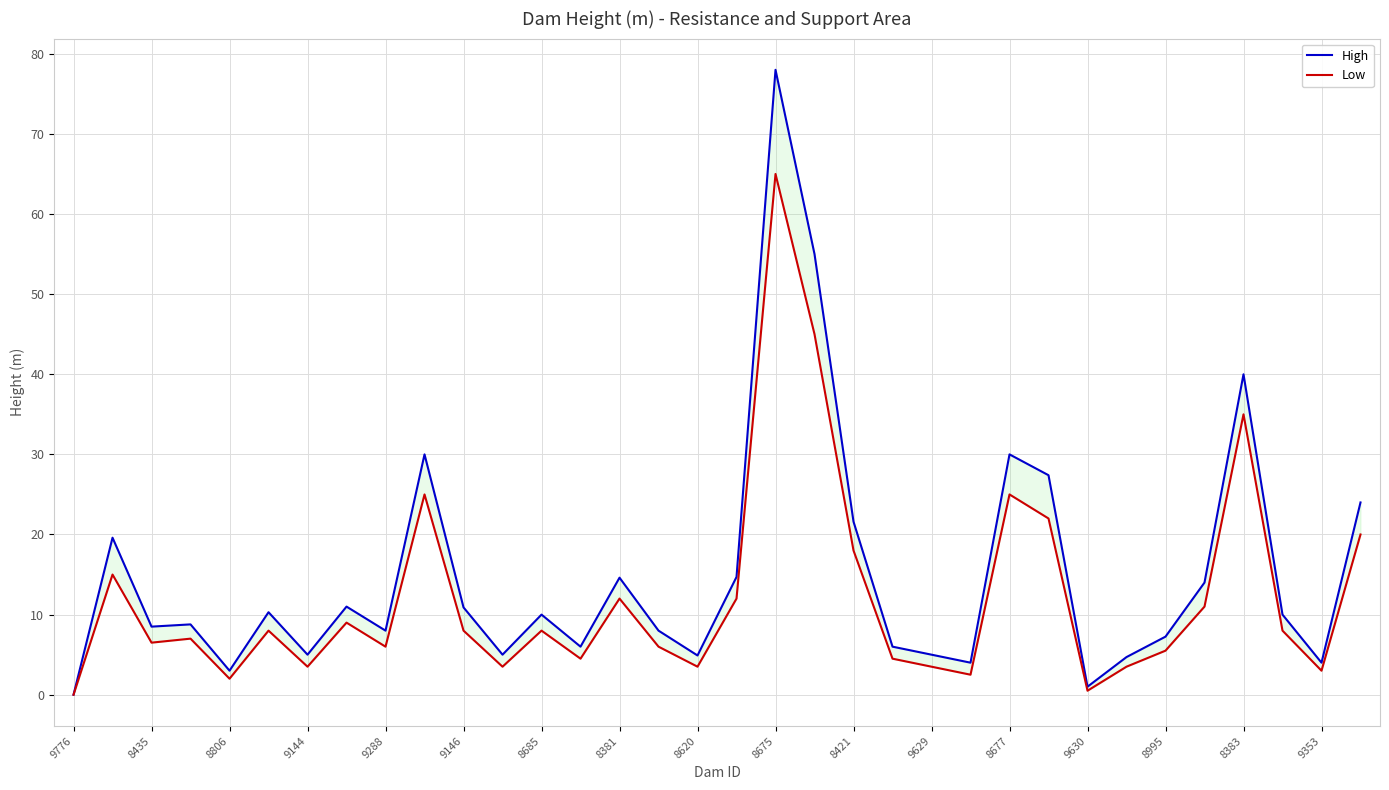

How many data points does each series have?

34